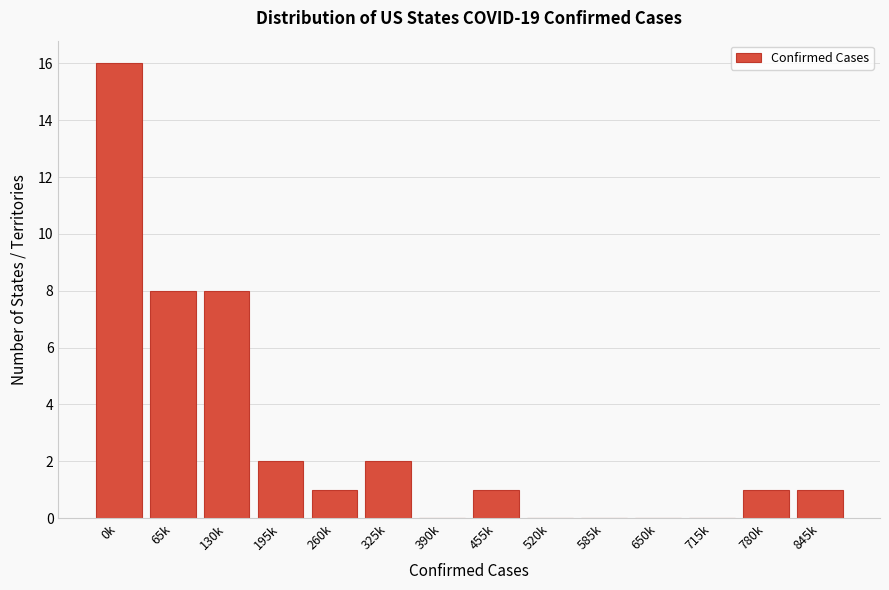

Reading left to right, list all the values displayed in this chart.

0k=16	65k=8	130k=8	195k=2	260k=1	325k=2	390k=0	455k=1	520k=0	585k=0	650k=0	715k=0	780k=1	845k=1